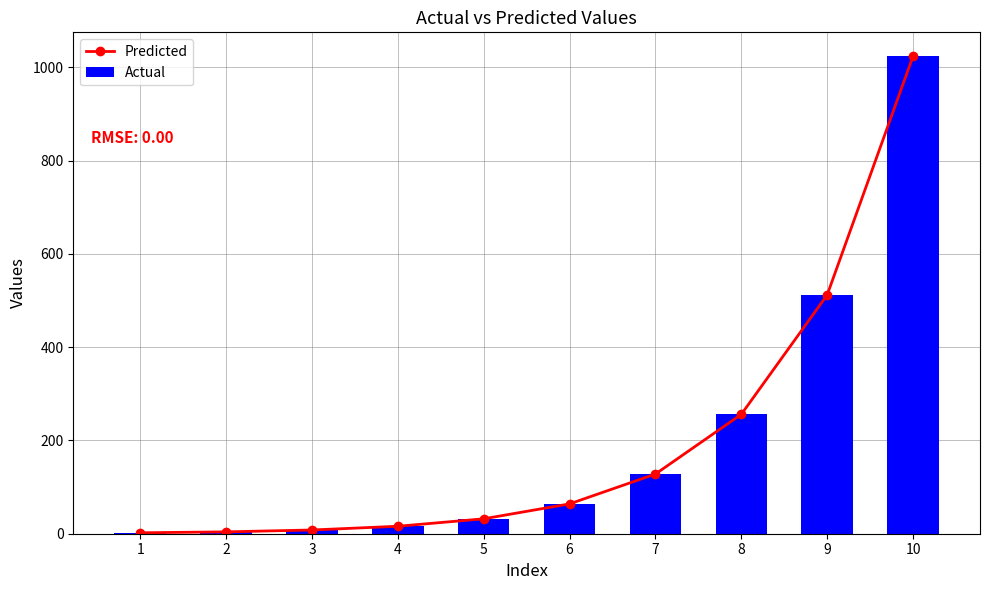

What is the difference between the Actual values at 2 and 4?

12